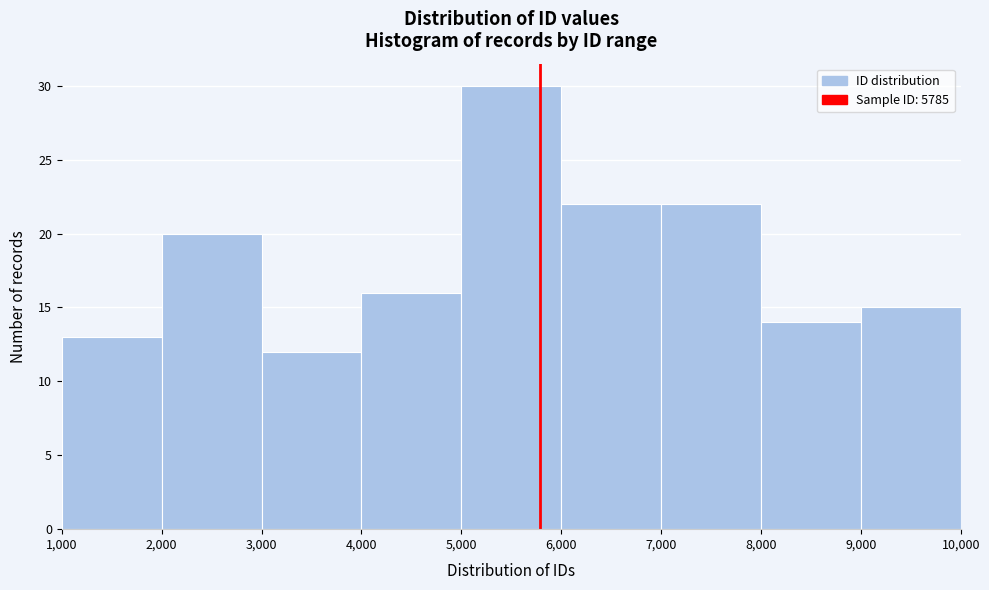

Which range on the x-axis has the tallest bar?

5,000 to 6,000